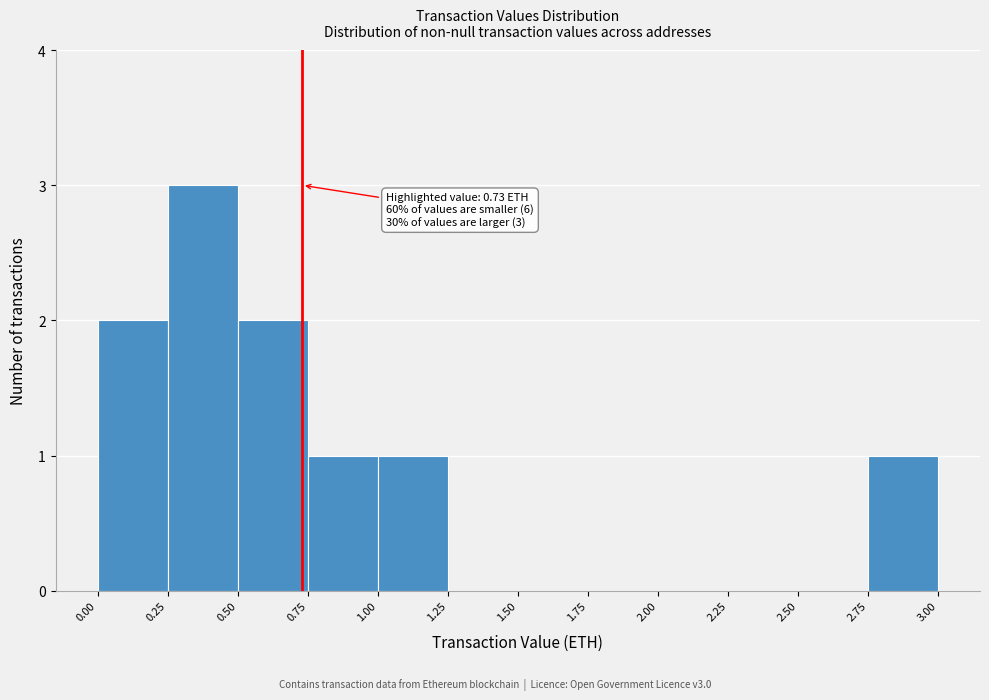

Which range on the x-axis has the tallest bar?

0.25 to 0.50